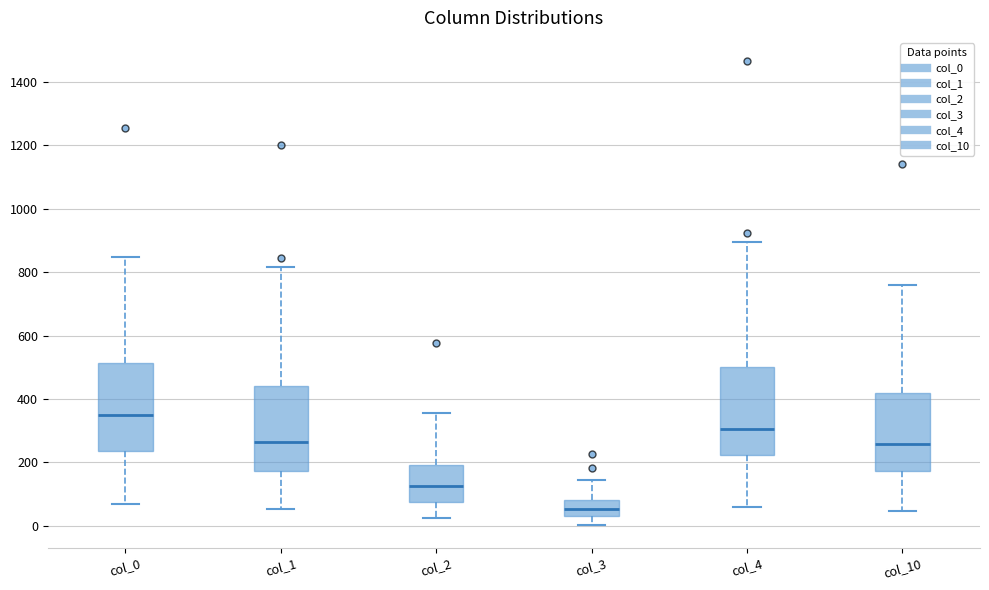

Reading left to right, transcribe this box plot: for each box, give where its median line is, the range the box spans, and where its two whiskers end, as read against the y-axis. The values are not printed on the chart, so give them approximately, as read against the axis.

col_0: median 340, box 240 to 520, whiskers 80 to 840
col_1: median 260, box 180 to 440, whiskers 60 to 820
col_2: median 120, box 80 to 200, whiskers 20 to 360
col_3: median 60, box 40 to 80, whiskers 0 to 140
col_4: median 300, box 220 to 500, whiskers 60 to 900
col_10: median 260, box 180 to 420, whiskers 40 to 760